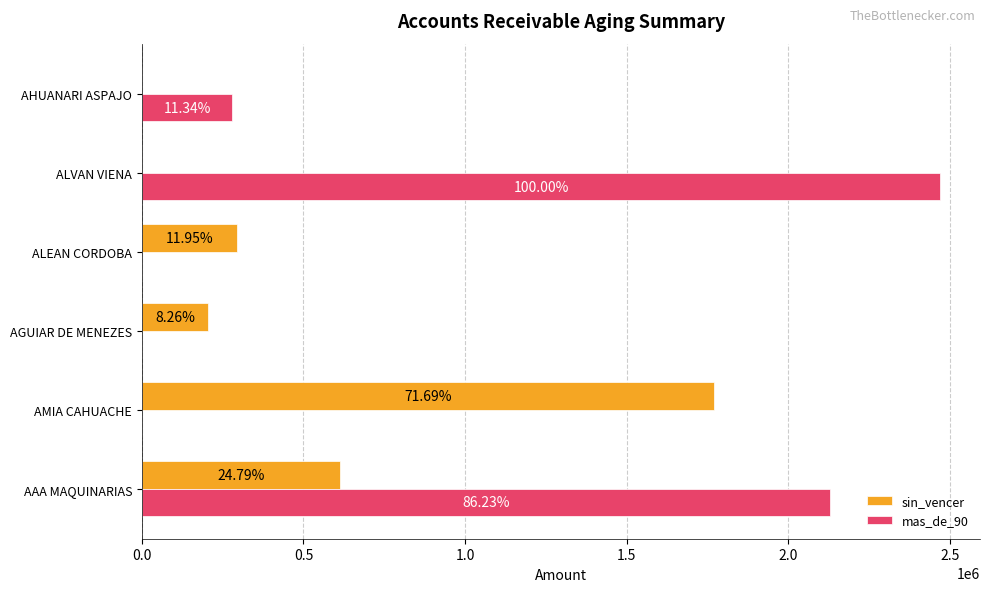

At how many categories does at least one series exceed 1179918?

3